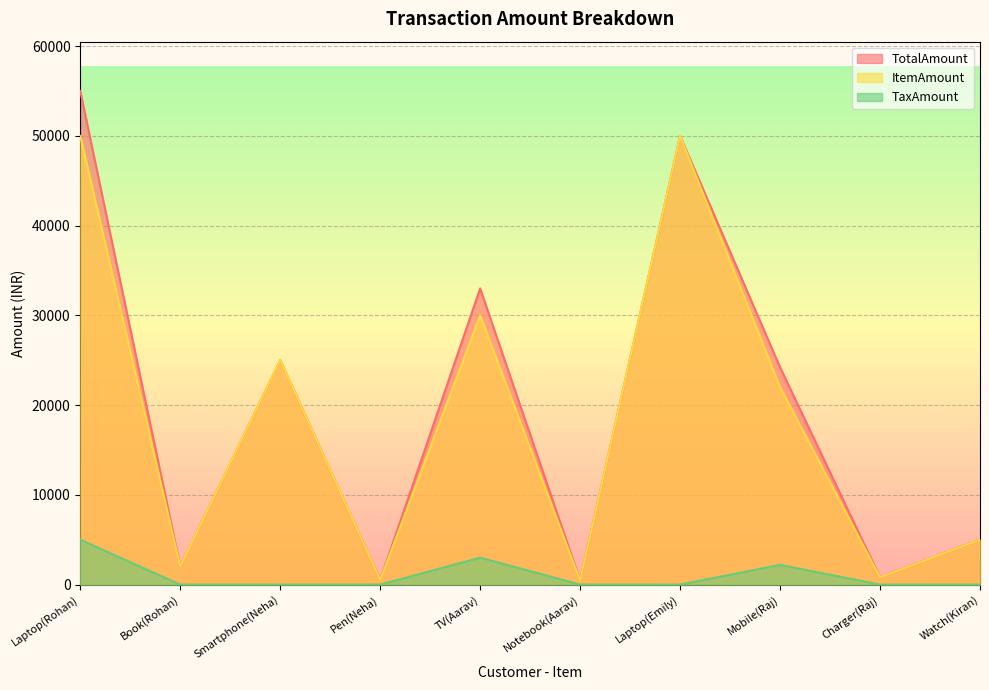

Reading left to right, transcribe all the data shown in this chart.

TotalAmount: Laptop(Rohan)=55000	Book(Rohan)=2000	Smartphone(Neha)=25000	Pen(Neha)=500	TV(Aarav)=33000	Notebook(Aarav)=450	Laptop(Emily)=50000	Mobile(Raj)=24200	Charger(Raj)=800	Watch(Kiran)=5000
ItemAmount: Laptop(Rohan)=50000	Book(Rohan)=2000	Smartphone(Neha)=25000	Pen(Neha)=500	TV(Aarav)=30000	Notebook(Aarav)=450	Laptop(Emily)=50000	Mobile(Raj)=22000	Charger(Raj)=800	Watch(Kiran)=5000
TaxAmount: Laptop(Rohan)=5000	Book(Rohan)=0	Smartphone(Neha)=0	Pen(Neha)=0	TV(Aarav)=3000	Notebook(Aarav)=0	Laptop(Emily)=0	Mobile(Raj)=2200	Charger(Raj)=0	Watch(Kiran)=0